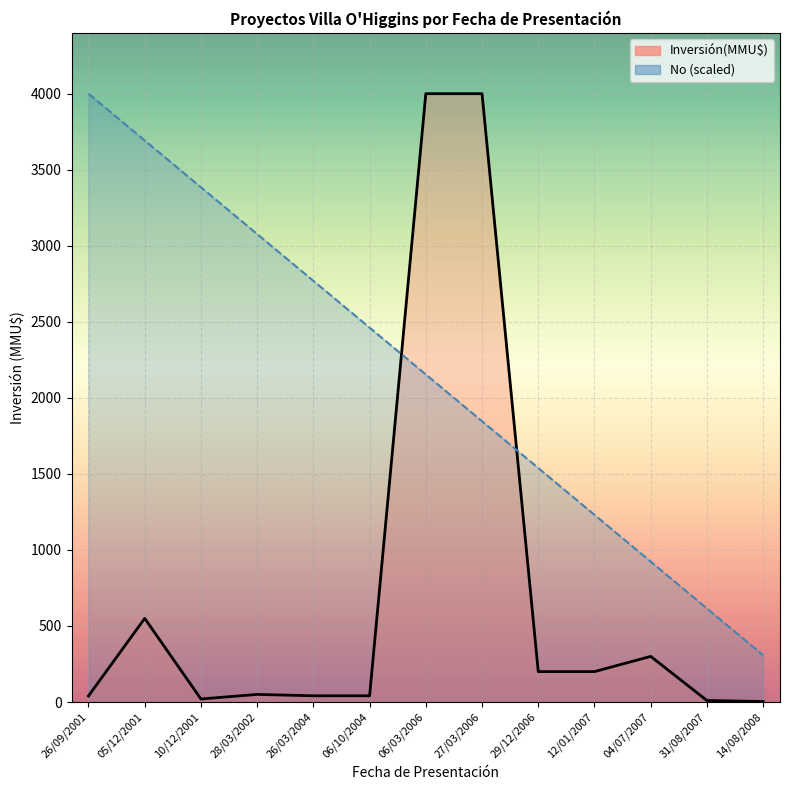

At which label does No first exceed 2153?

26/09/2001